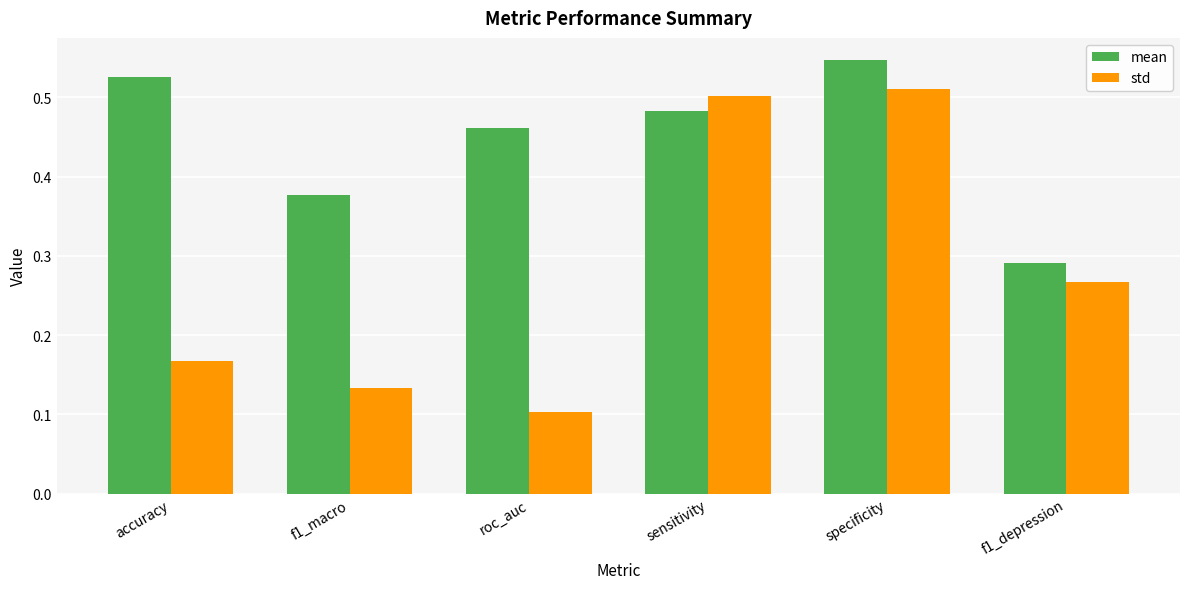

At which label is std closest to 0?

roc_auc